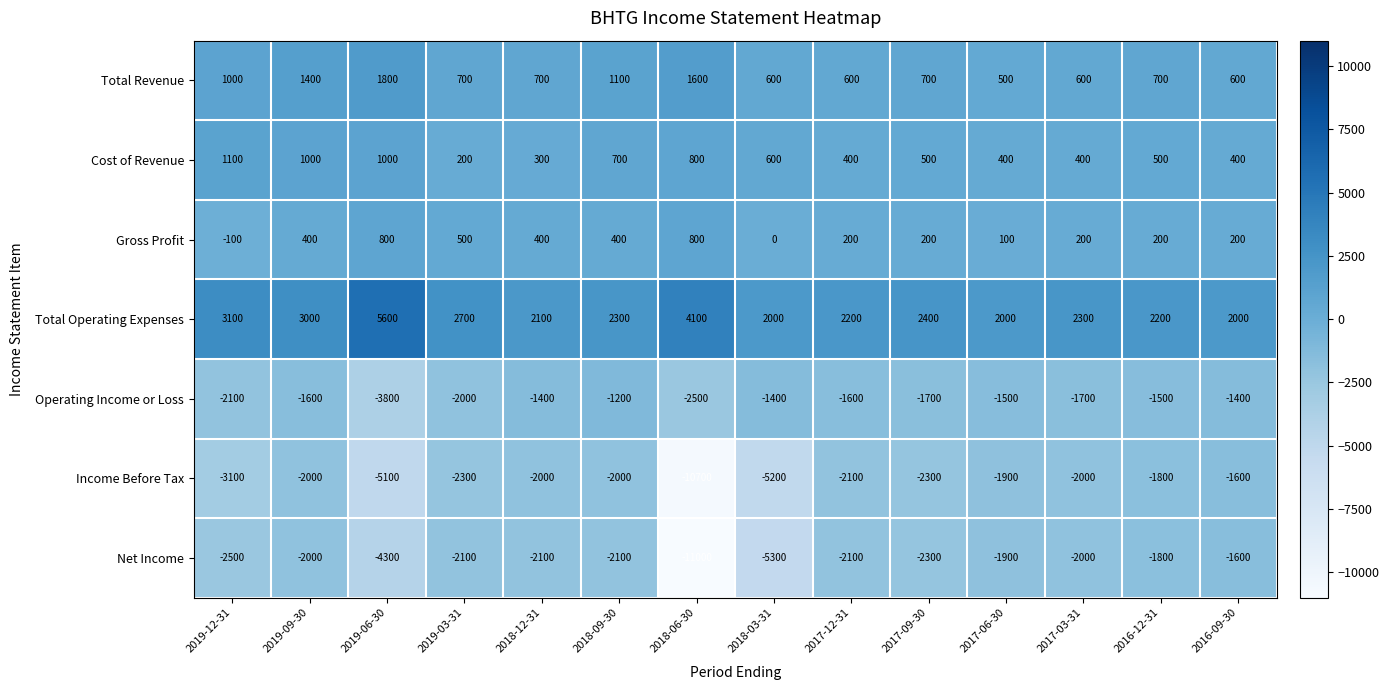

Which series has the largest total across all categories?

Total Operating Expenses